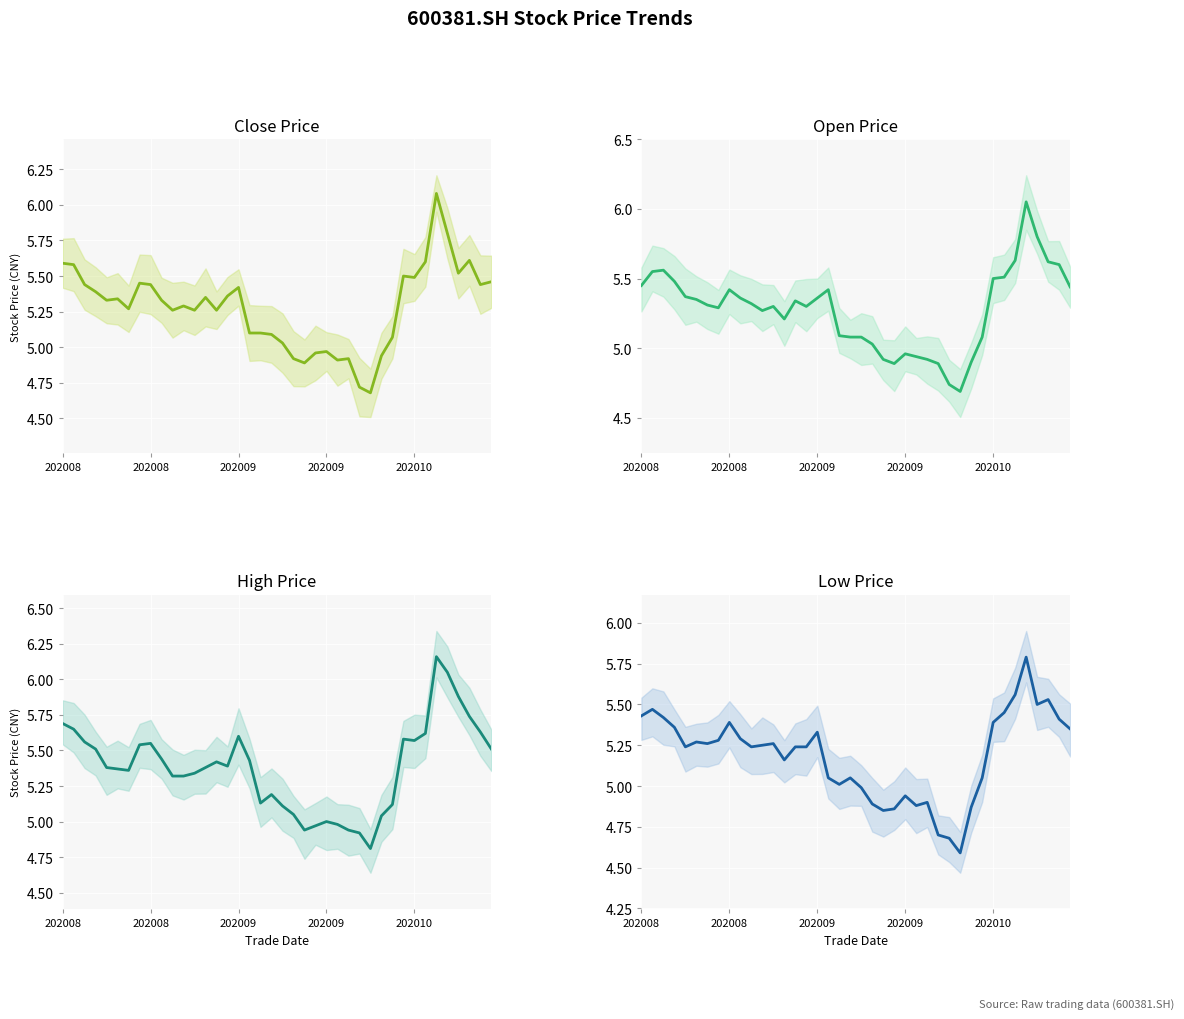

At 15, list the series in order from smallest to largest.

low, open, close, high